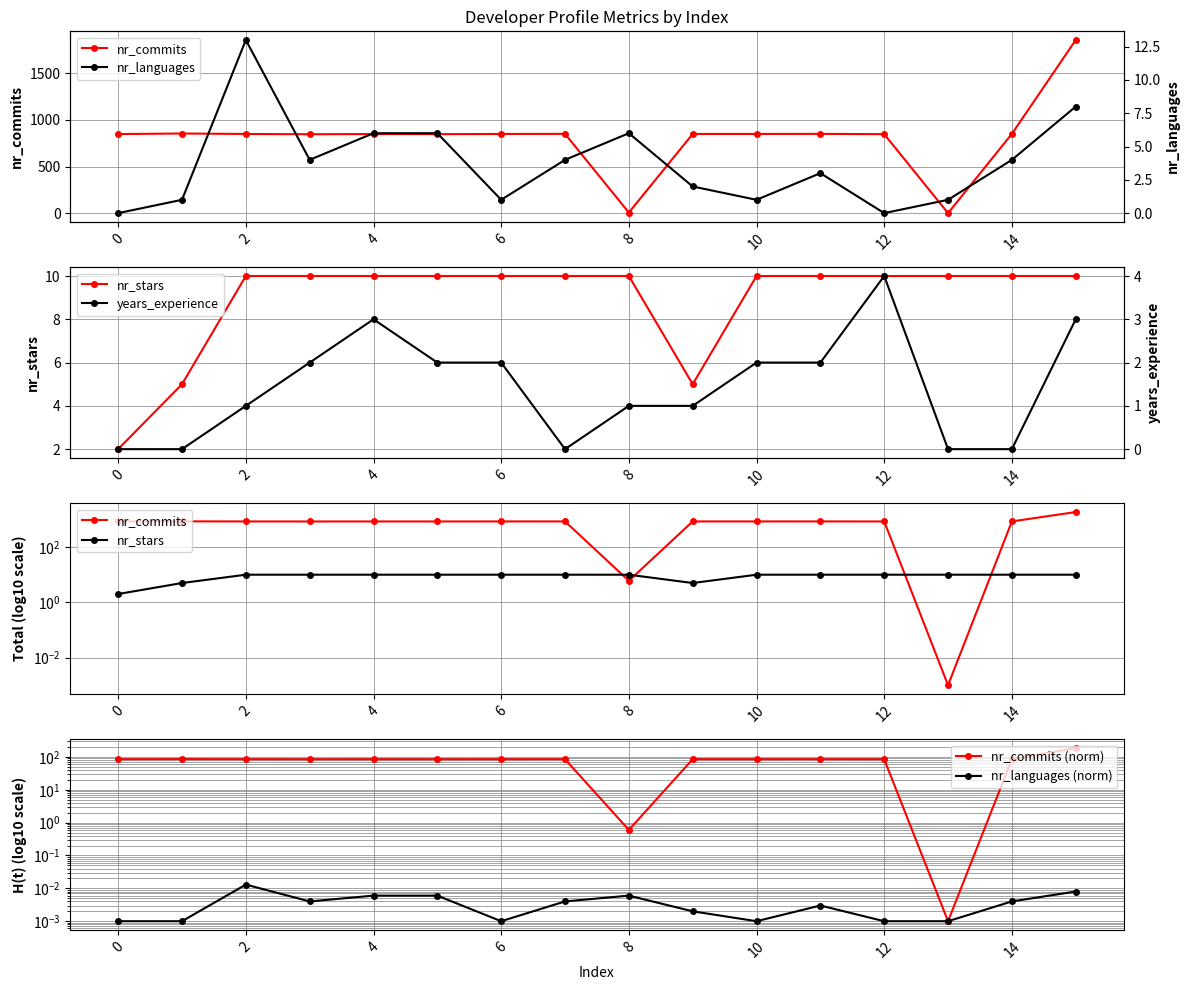

Rank the series at 0 from lowest to highest value.

years_experience, nr_languages (norm), nr_languages, nr_stars, nr_commits (norm), nr_commits